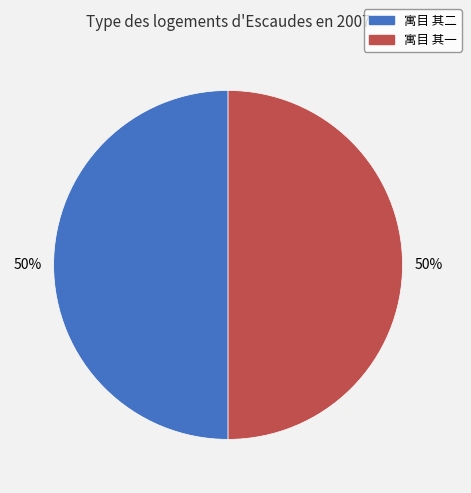

Do 寓目 其一 and 寓目 其二 together represent more than half of the pie?

Yes